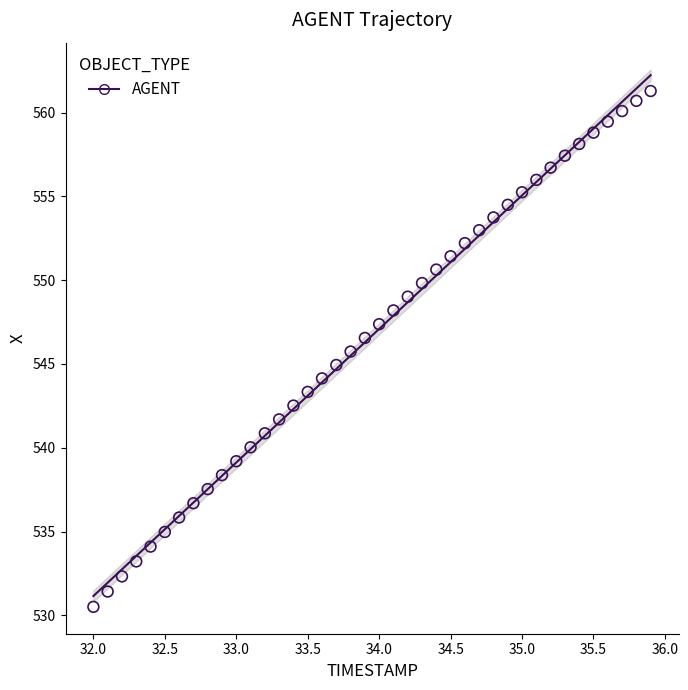

What is the range of Y values (max minus min)?

30.8